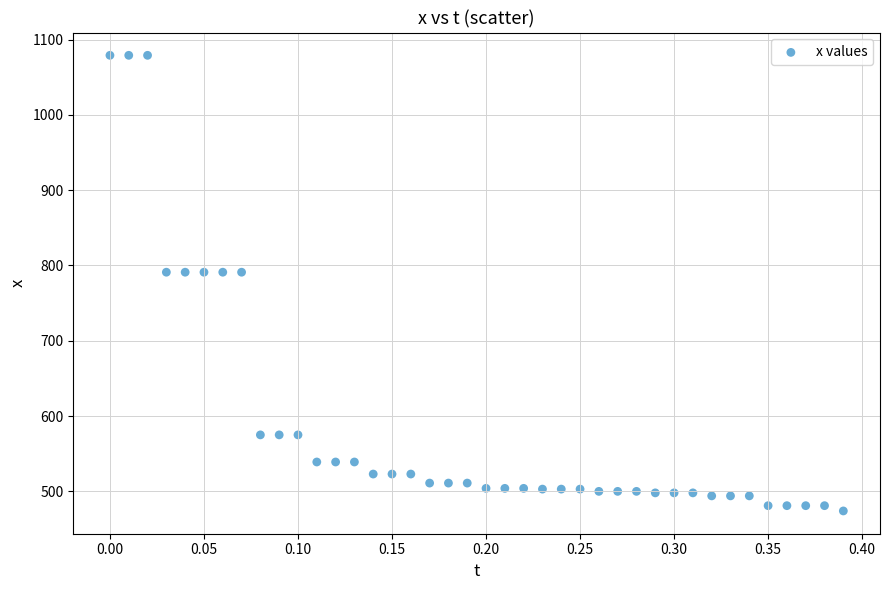

What is the range of Y values (max minus min)?

605